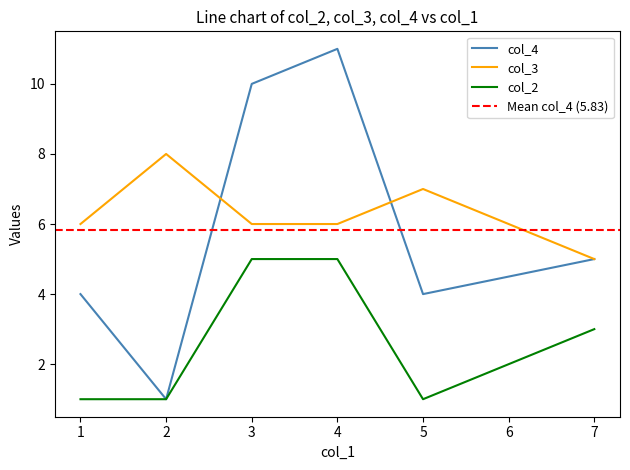

Count the number of categories in the chart.

6